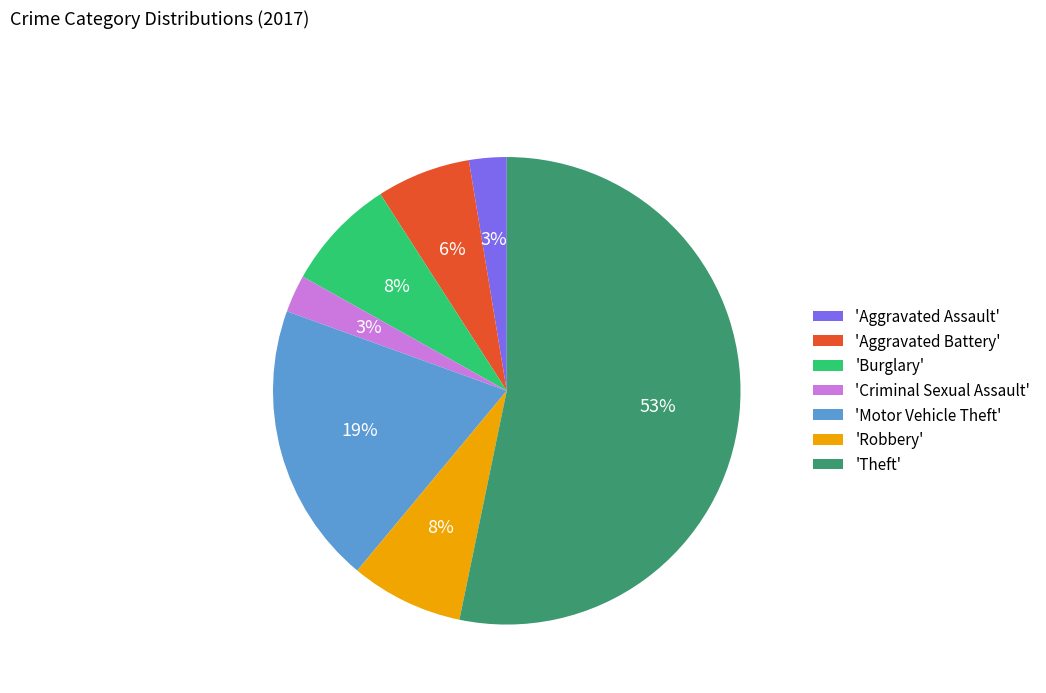

How many slices are in this pie chart?

7